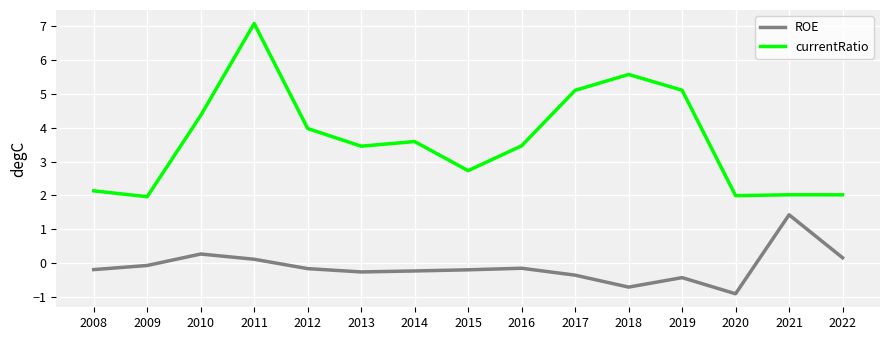

Which category has the lowest value across all series?

2020